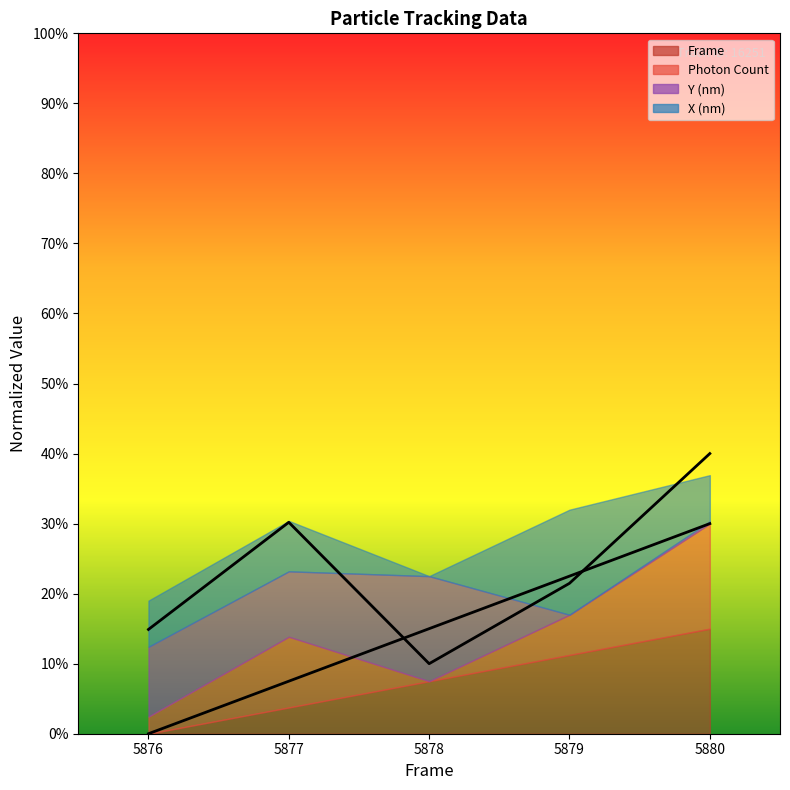

What is the value of the Frame (line) point at the 2nd from the left?

0.1